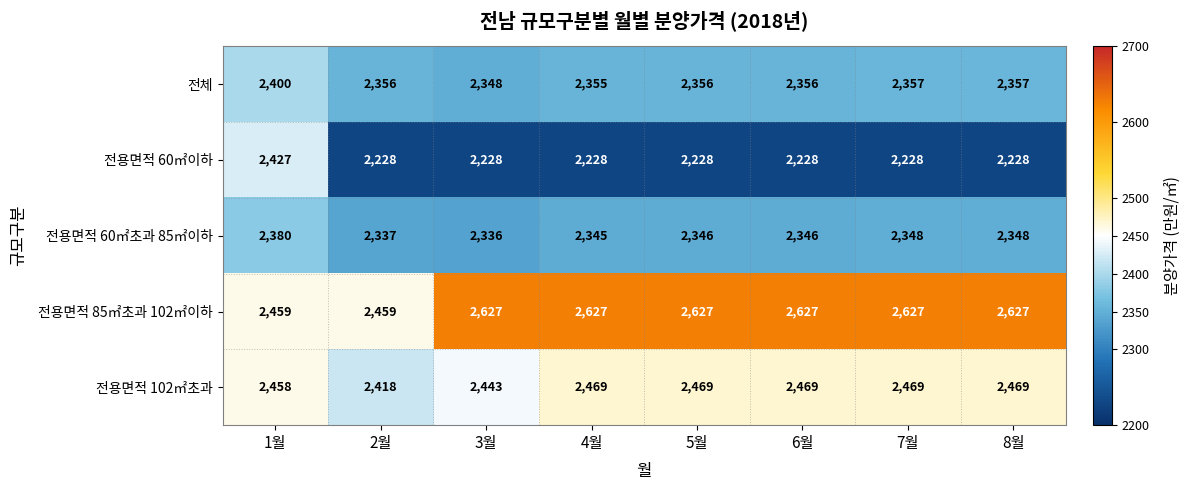

How many categories are shown in the chart?

8